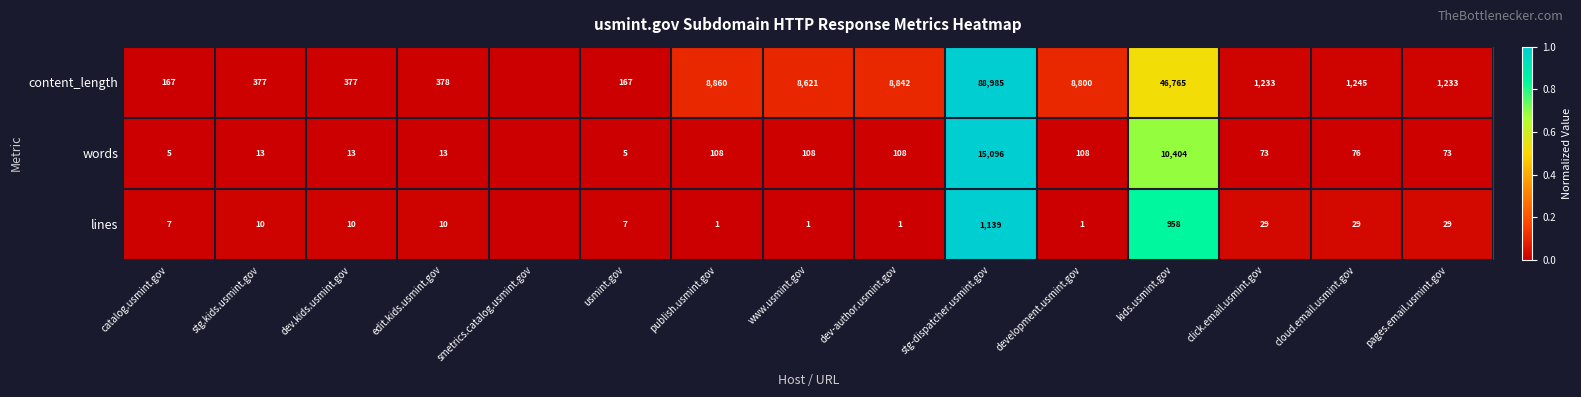

Rank the series at pages.email.usmint.gov from highest to lowest value.

content_length, words, lines